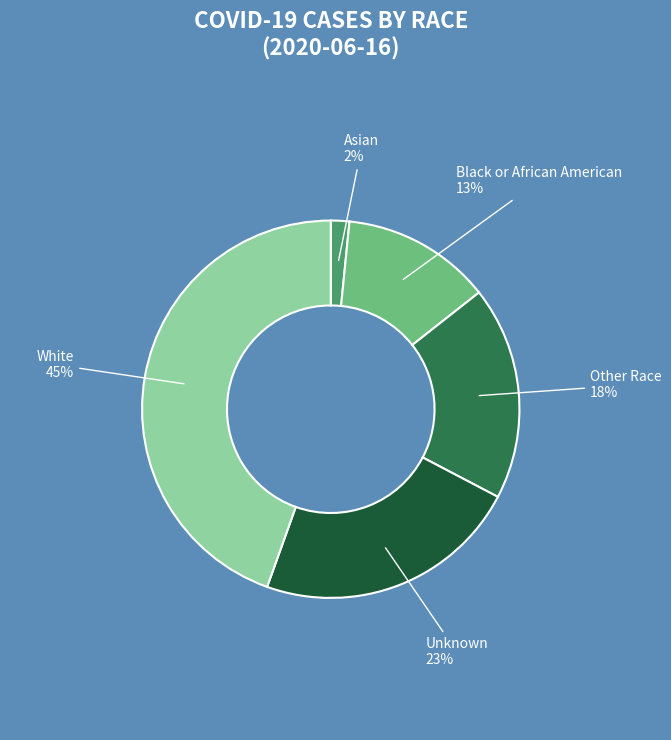

Which slice is the largest?

White